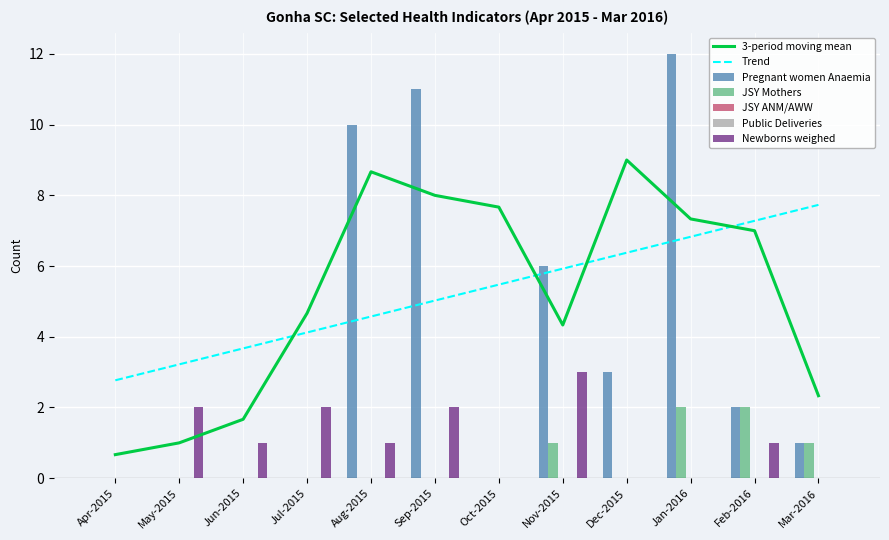

Reading right to left, list all the values displayed in this chart.

Pregnant women Anaemia: 1	2	12	3	6	0	11	10	0	0	0	0
JSY Mothers: 1	2	2	0	1	0	0	0	0	0	0	0
Newborns weighed: 0	1	0	0	3	0	2	1	2	1	2	0